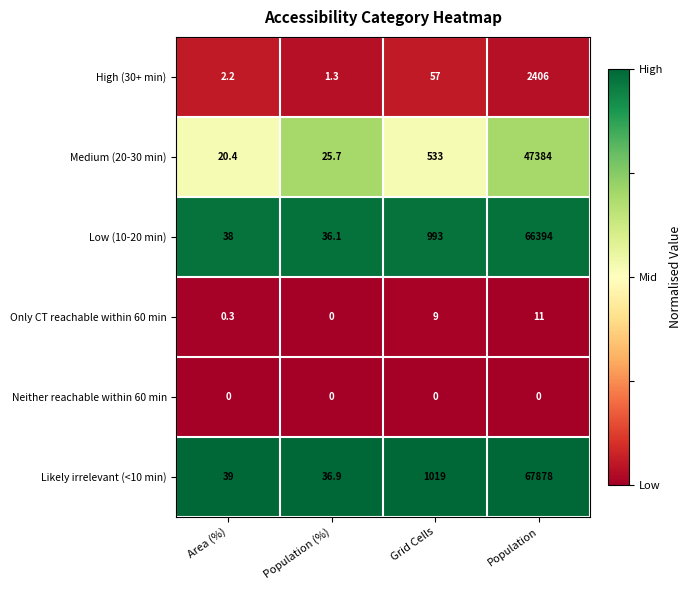

Reading left to right, list all the values displayed in this chart.

High (30+ min): Area (%)=2.2	Population (%)=1.3	Grid Cells=57.0	Population=2406.0
Medium (20-30 min): Area (%)=20.4	Population (%)=25.7	Grid Cells=533.0	Population=47384.0
Low (10-20 min): Area (%)=38.0	Population (%)=36.1	Grid Cells=993.0	Population=66394.0
Only CT reachable within 60 min: Area (%)=0.3	Population (%)=0.0	Grid Cells=9.0	Population=11.0
Neither reachable within 60 min: Area (%)=0.0	Population (%)=0.0	Grid Cells=0.0	Population=0.0
Likely irrelevant (<10 min): Area (%)=39.0	Population (%)=36.9	Grid Cells=1019.0	Population=67878.0